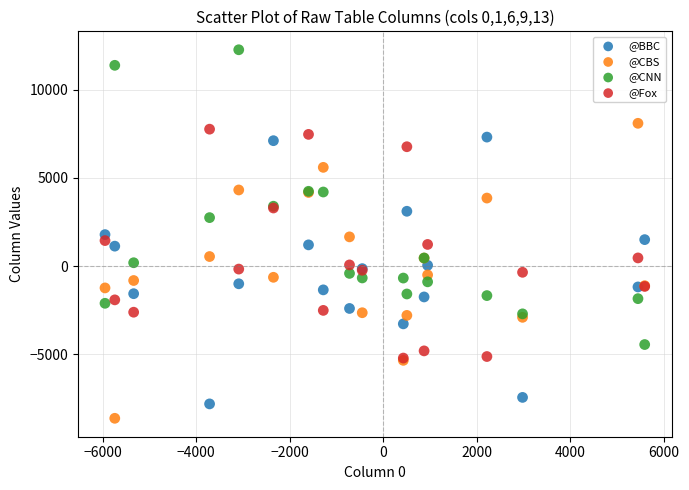

Which series reaches the minimum Y coordinate?

@CBS